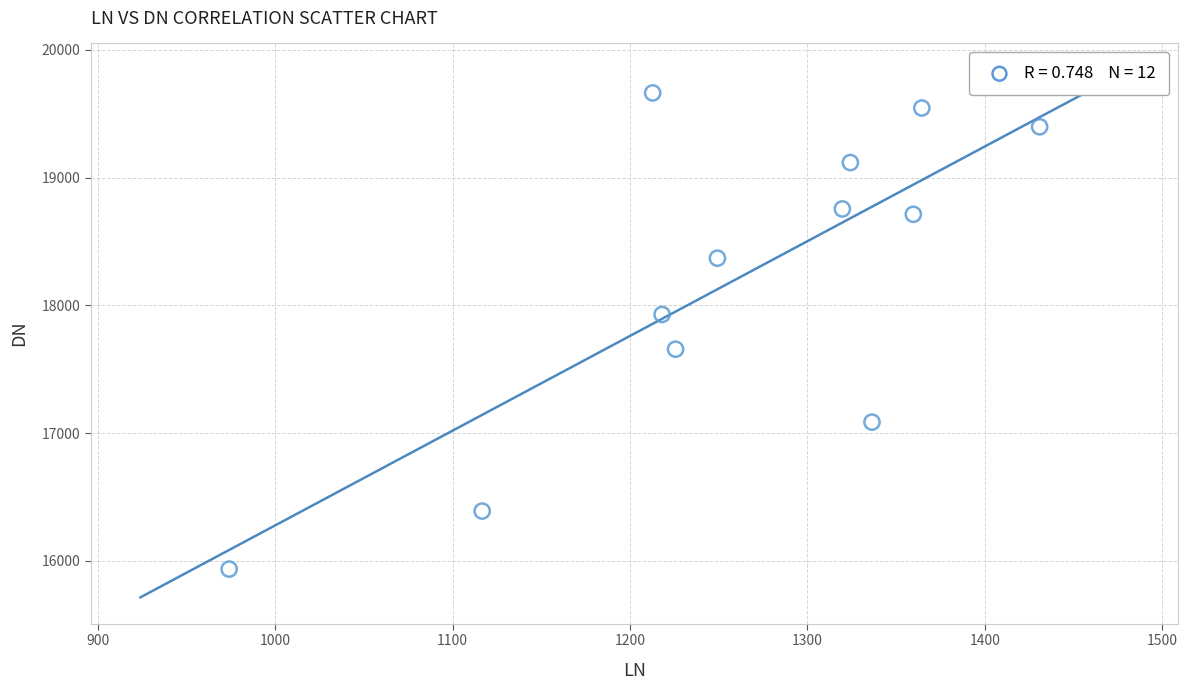

What is the average Y value?

18212.3